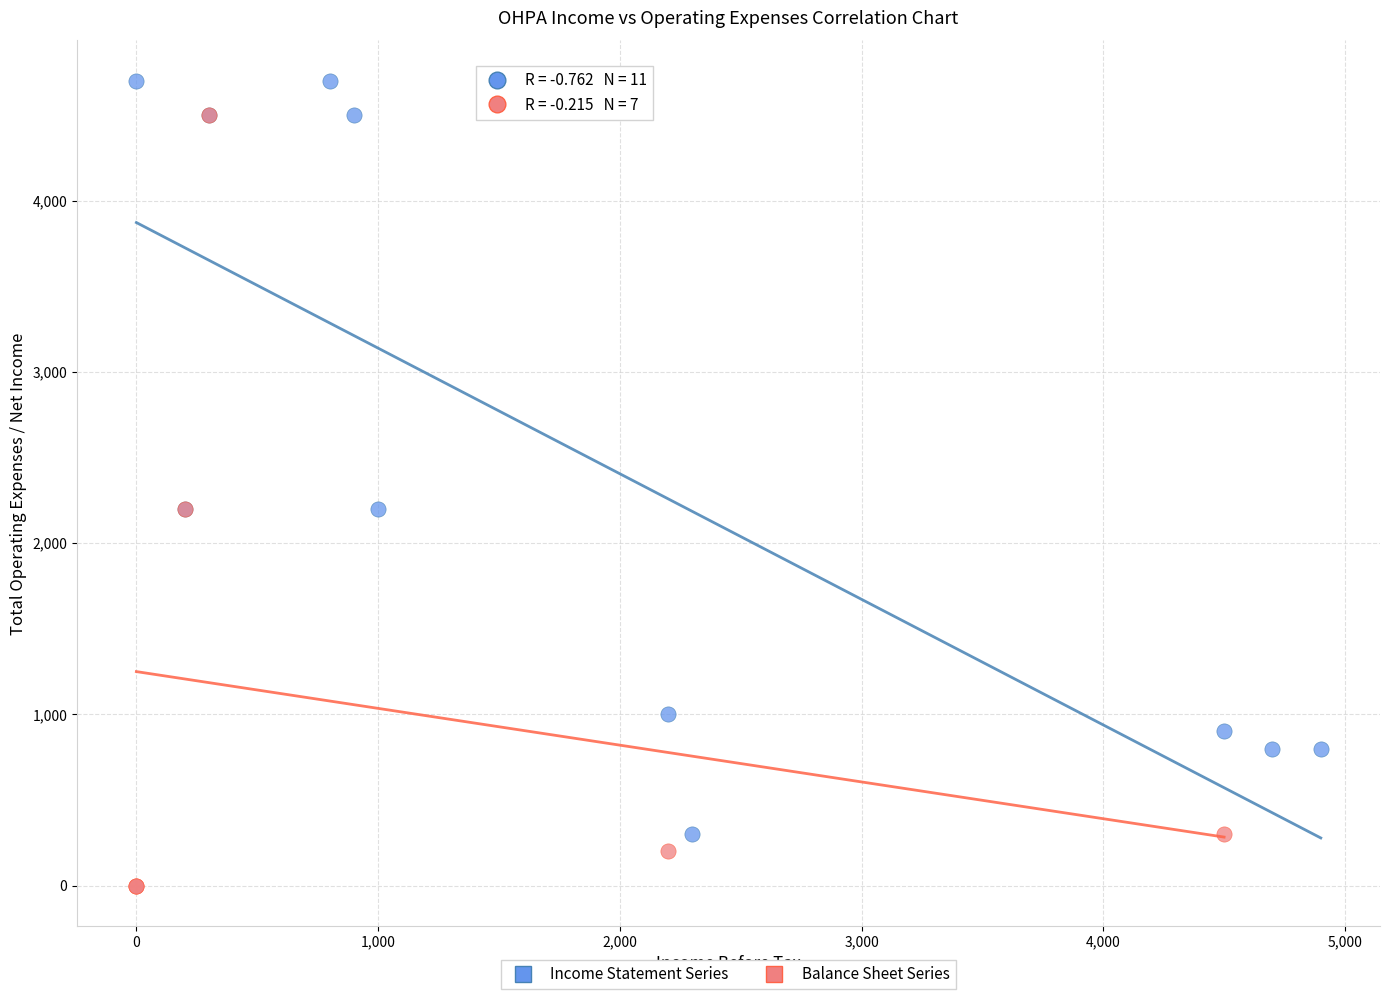

Which series reaches the minimum Y coordinate?

Balance Sheet Series